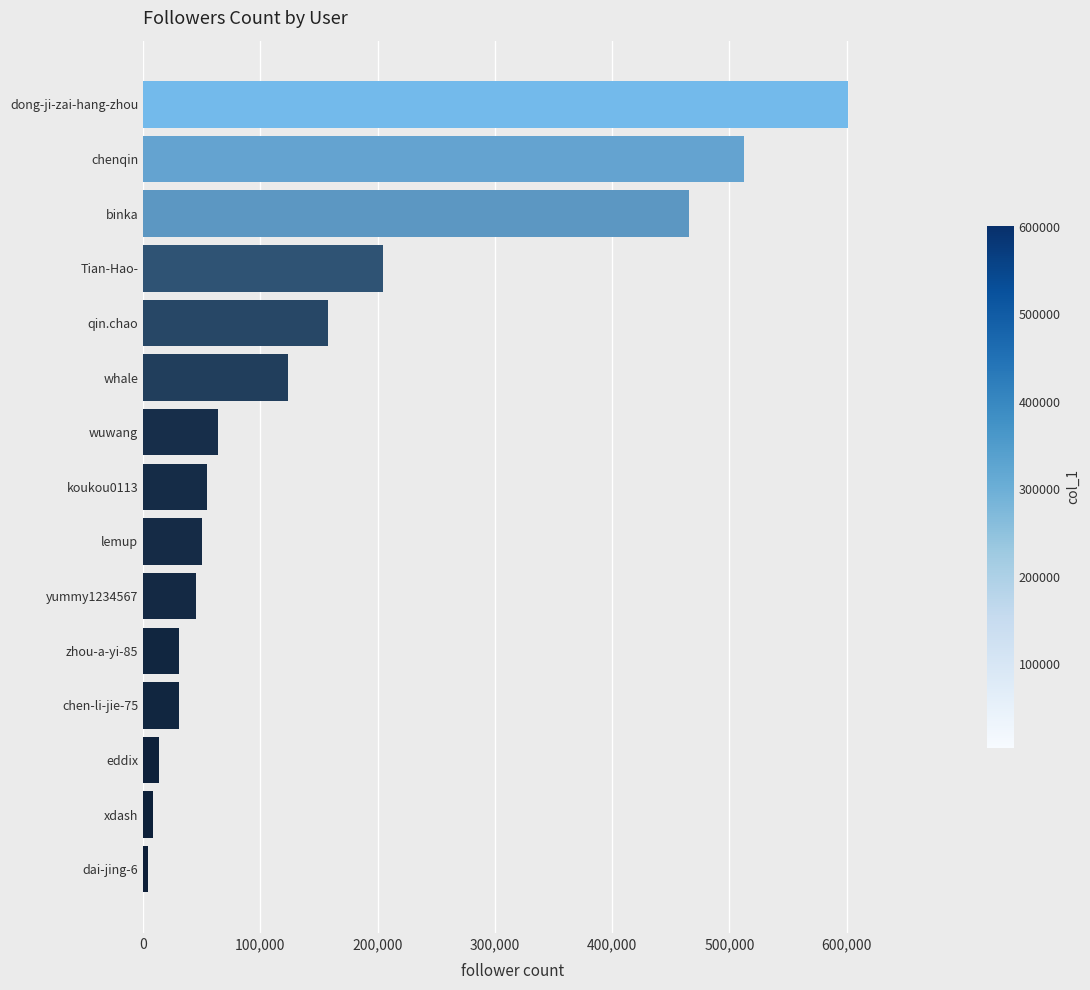

What is the difference between the second highest and second lowest values?

504110